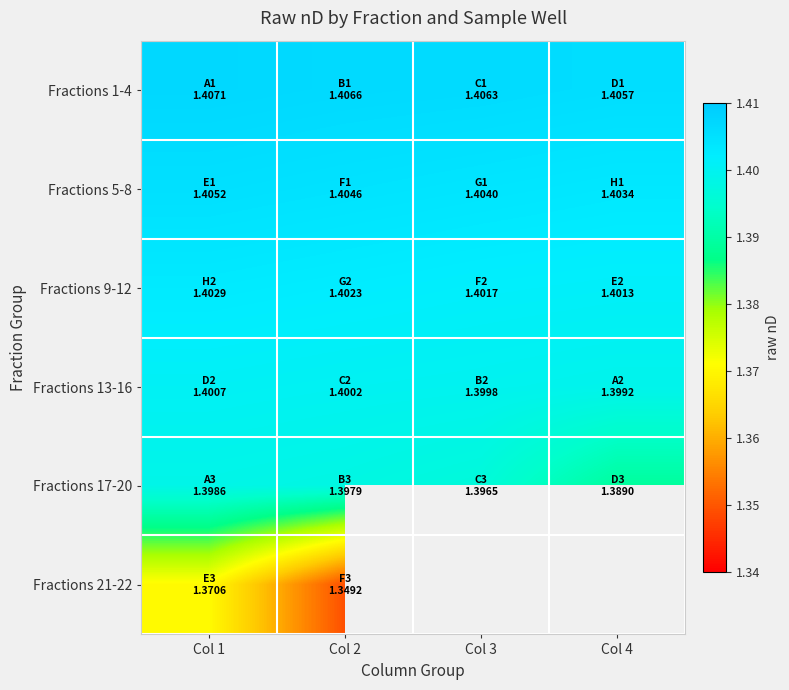

Count the Fractions 1-4 values in the range 1 to 2.

4